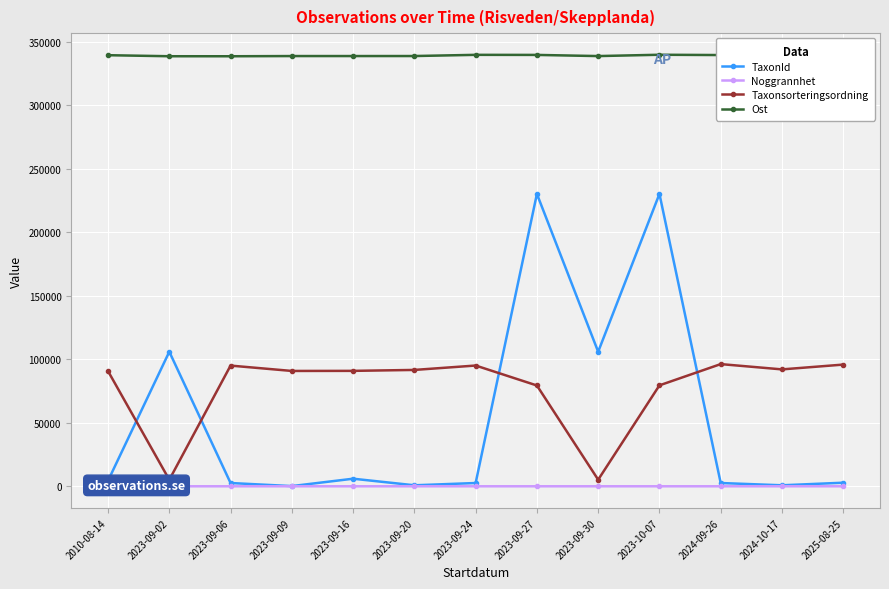

Is the value of Noggrannhet at 2023-09-16 greater than the value of TaxonId at 2024-09-26?

No